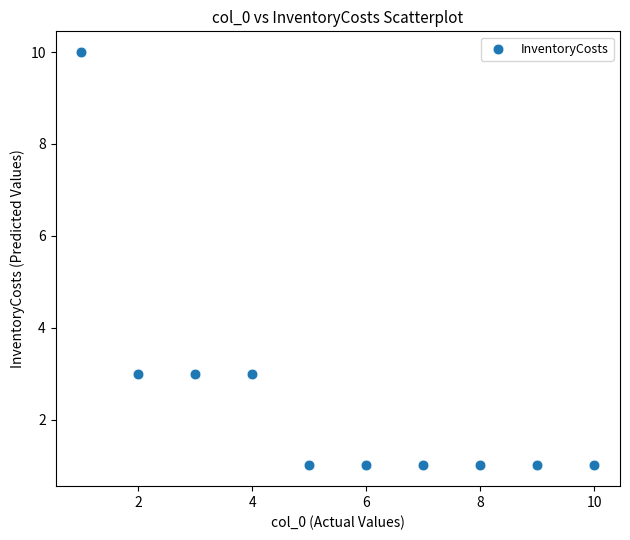

What is the range of X values (max minus min)?

9